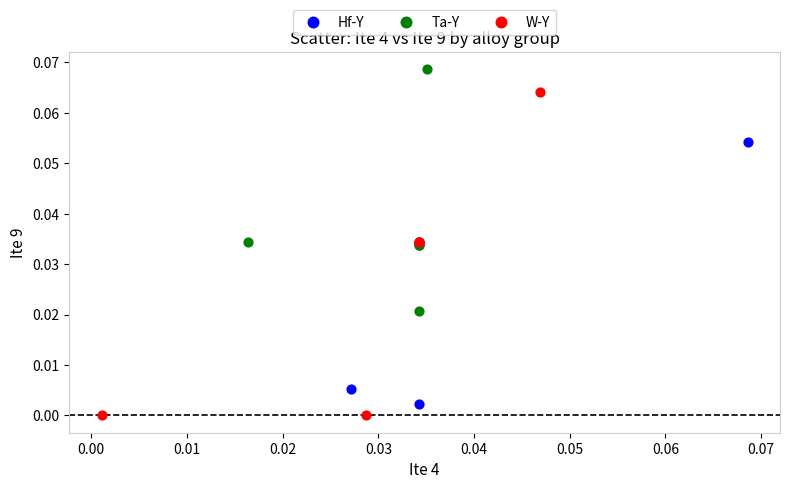

Which series has the widest spread of Y values?

W-Y